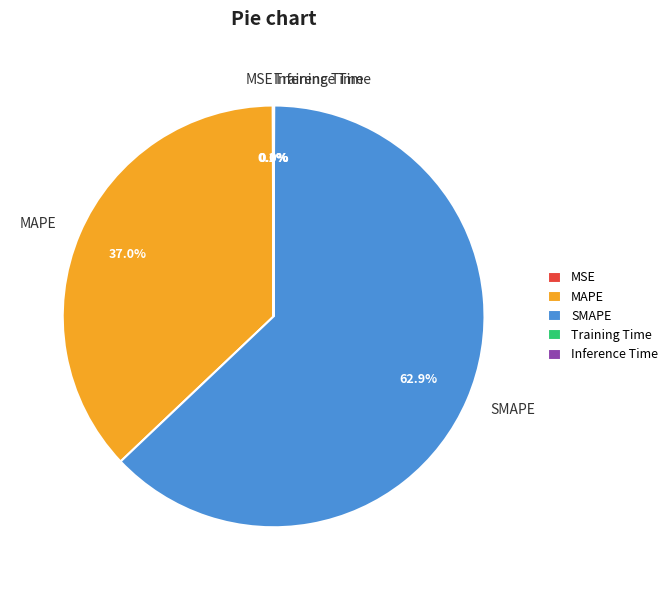

Does any single category account for the majority?

Yes